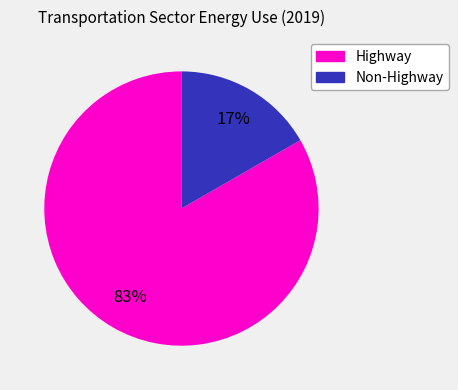

To the nearest percent, what is the average slice percentage?

50%